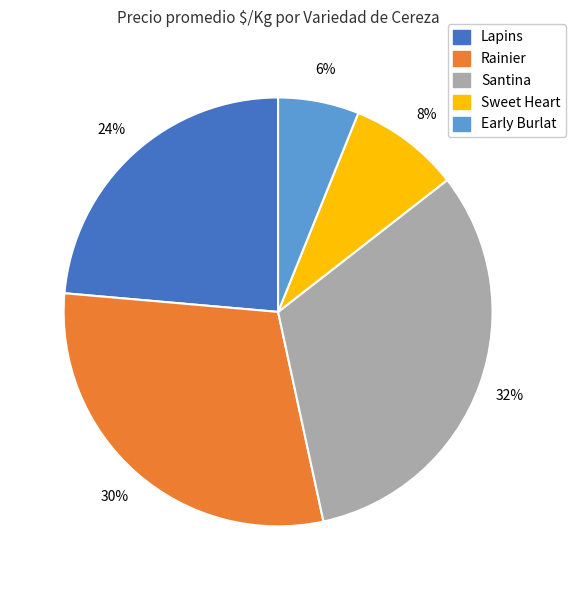

Which category has the biggest portion of the pie?

Santina